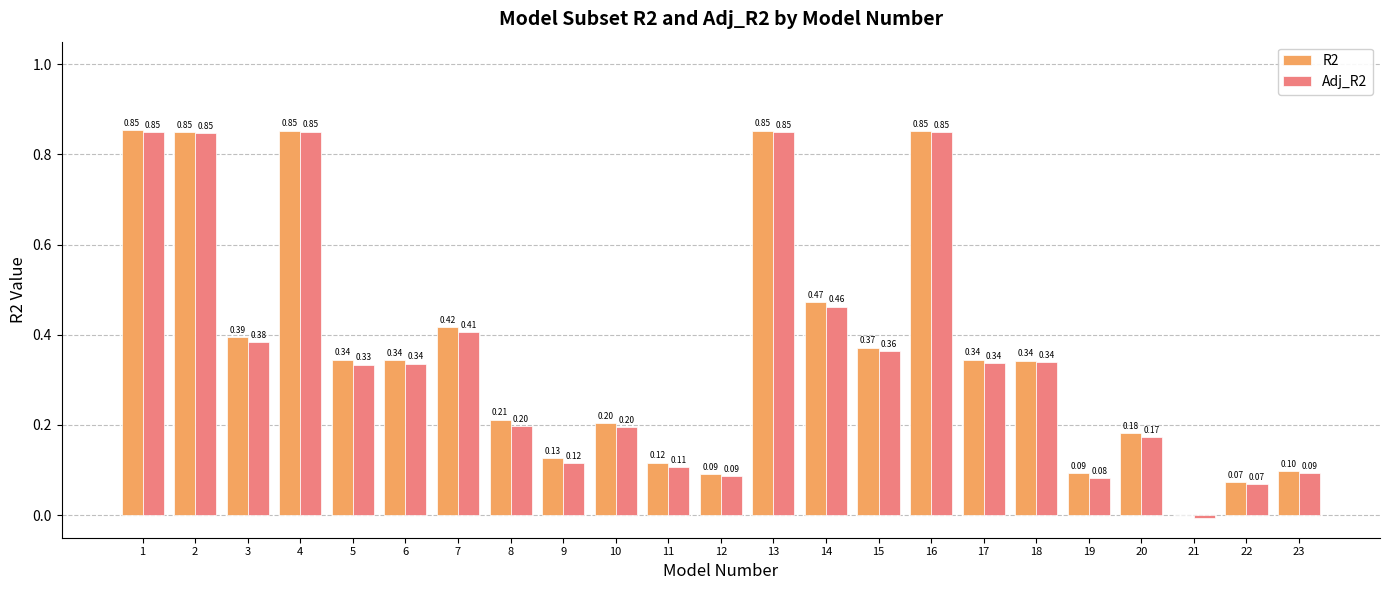

Which series changed the most between 8 and 17?

Adj_R2